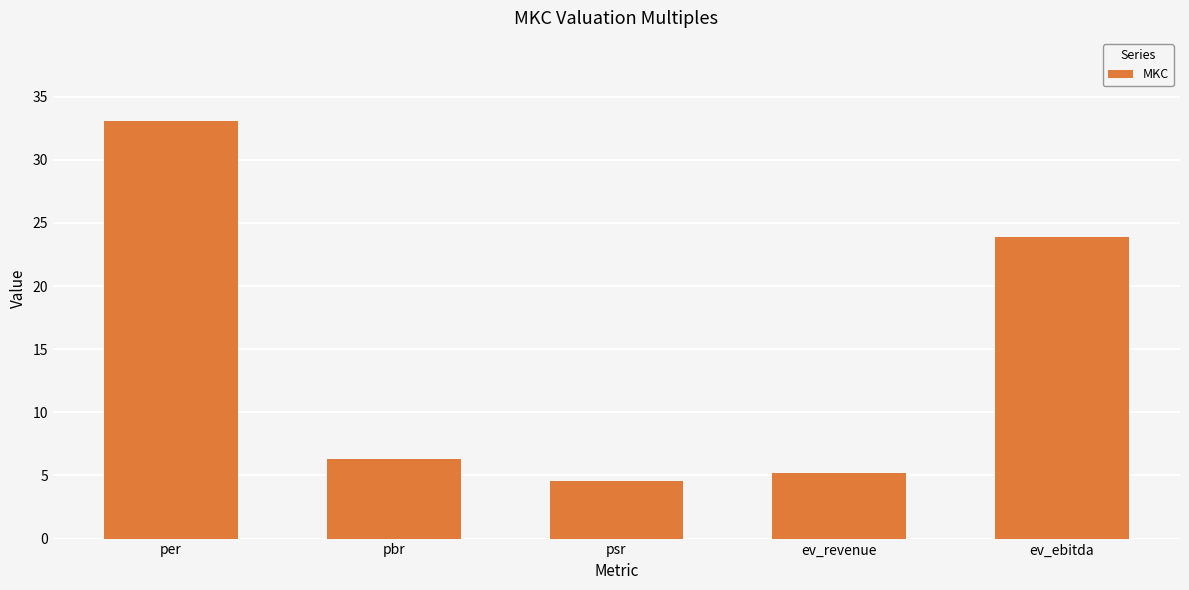

What is the difference between the maximum and minimum values?

28.5